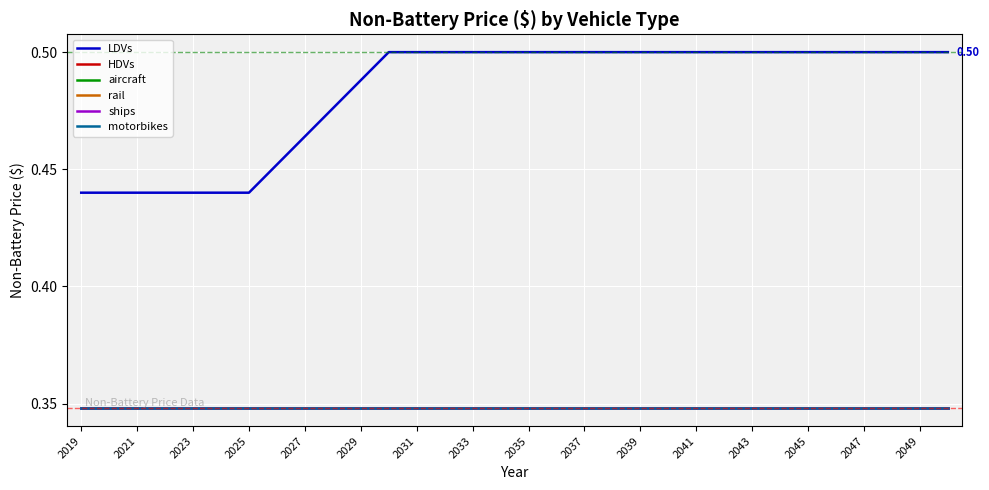

Does the chart display data point markers on the line(s)?

No